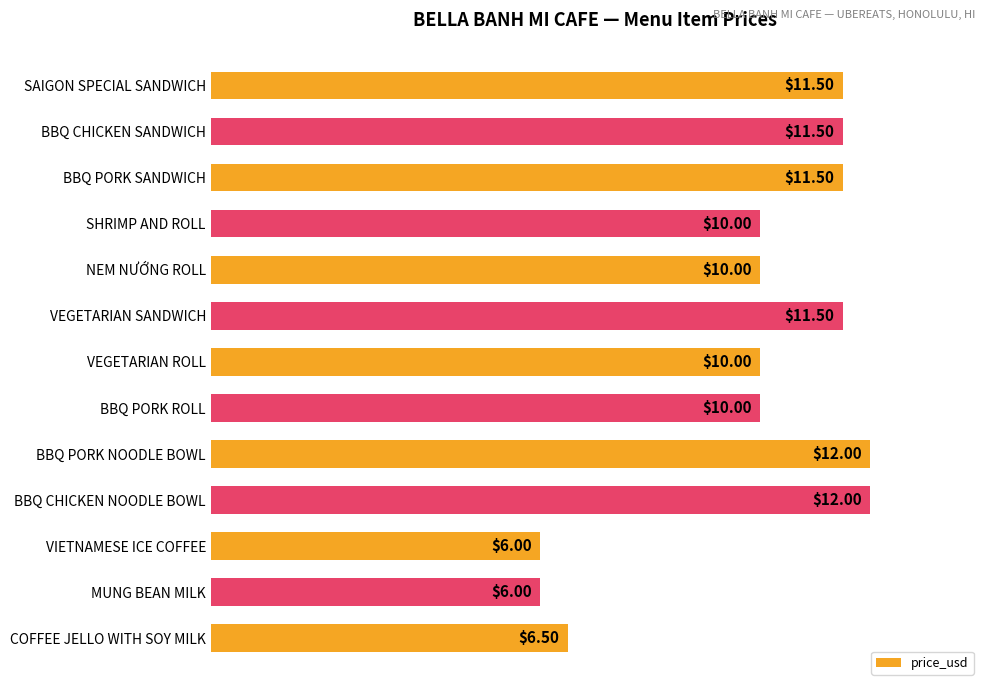

What is the ratio of the value at VIETNAMESE ICE COFFEE to the value at NEM NƯỚNG ROLL?

0.6